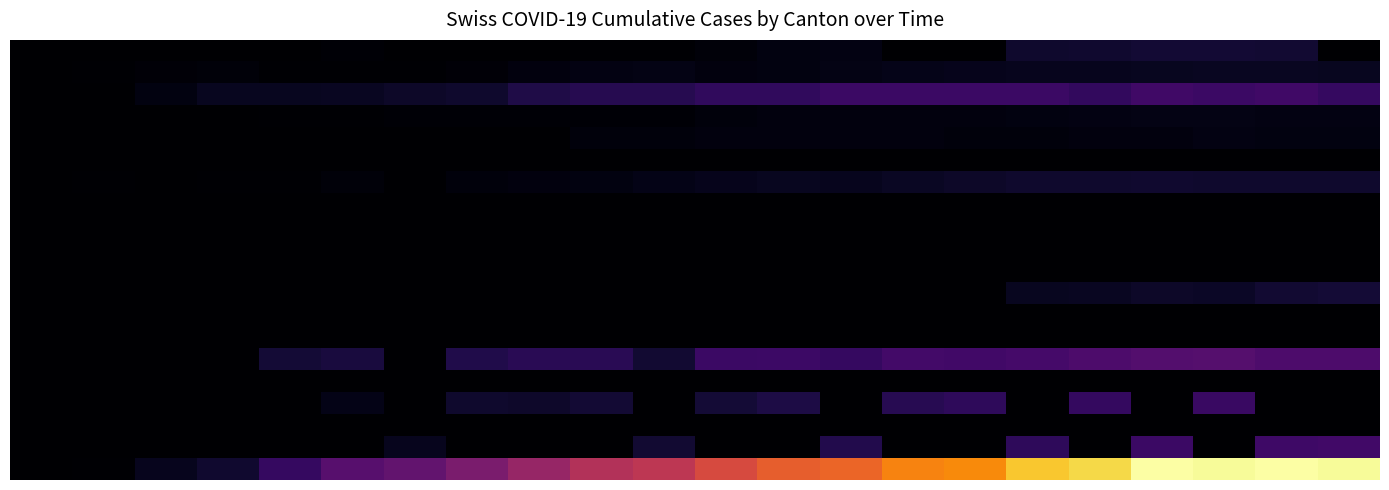

What is the maximum value shown in the chart?

294